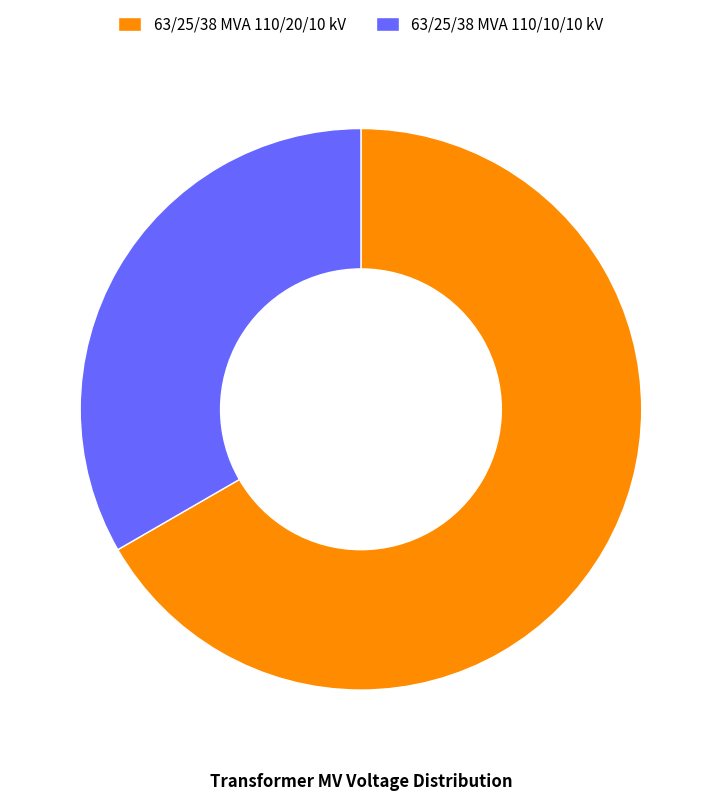

True or false: 63/25/38 MVA 110/10/10 kV accounts for 33% of the total.

True